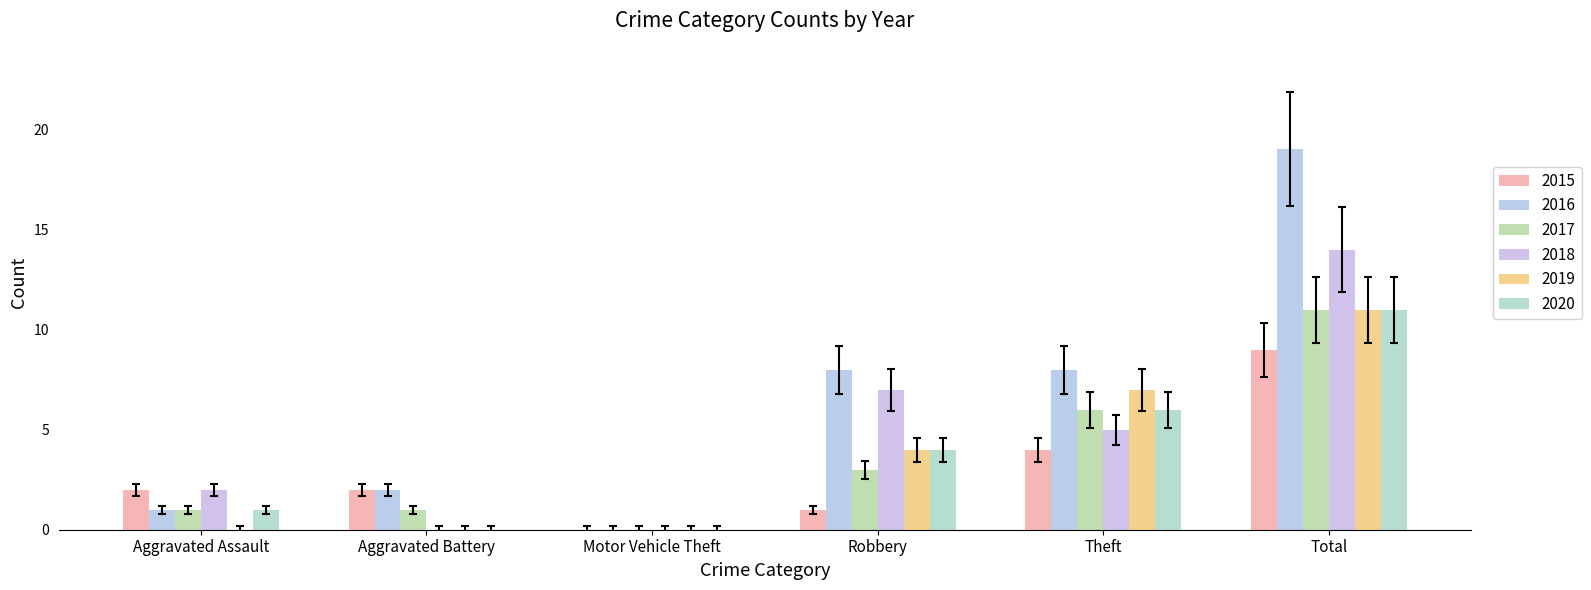

Where is 2017 nearest to the value 5?

Theft